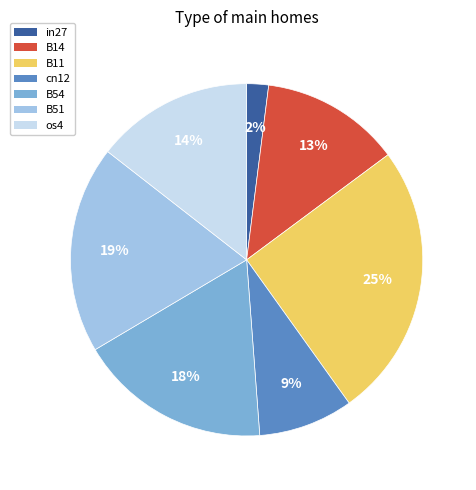

Do B14 and in27 together represent more than half of the pie?

No